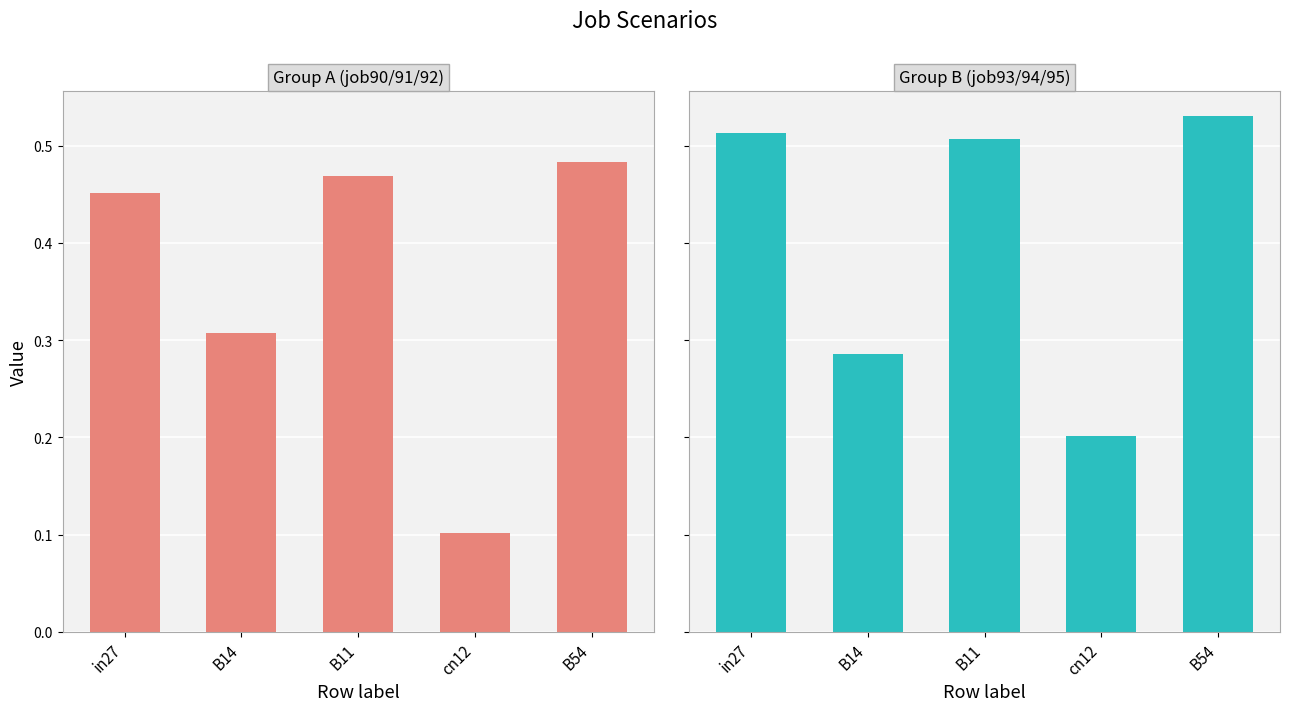

Which has a higher value, in27 or B11?

B11